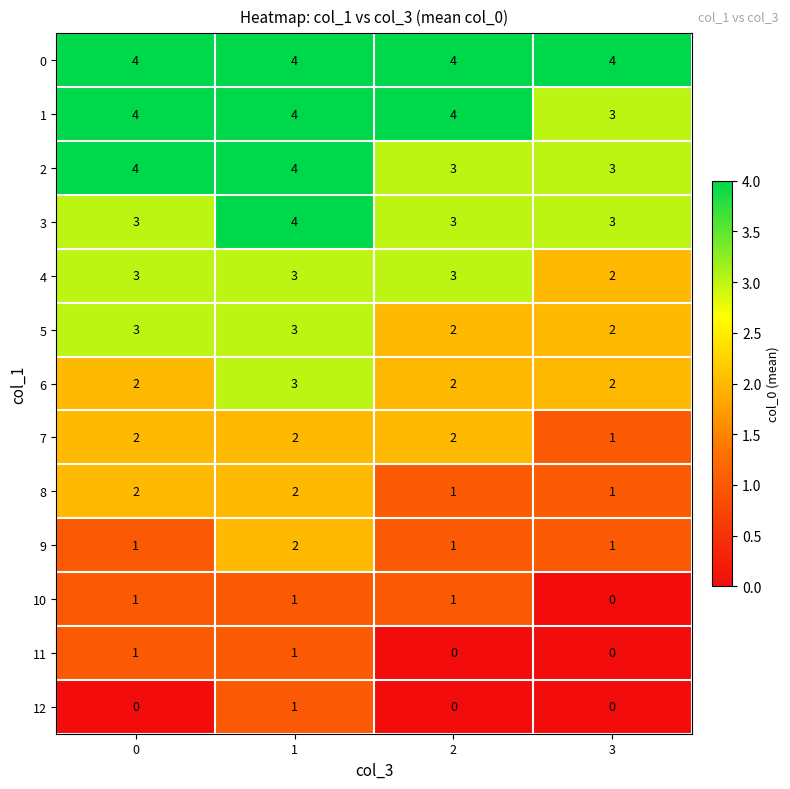

True or false: 10 has a value of 0 at 3.

True